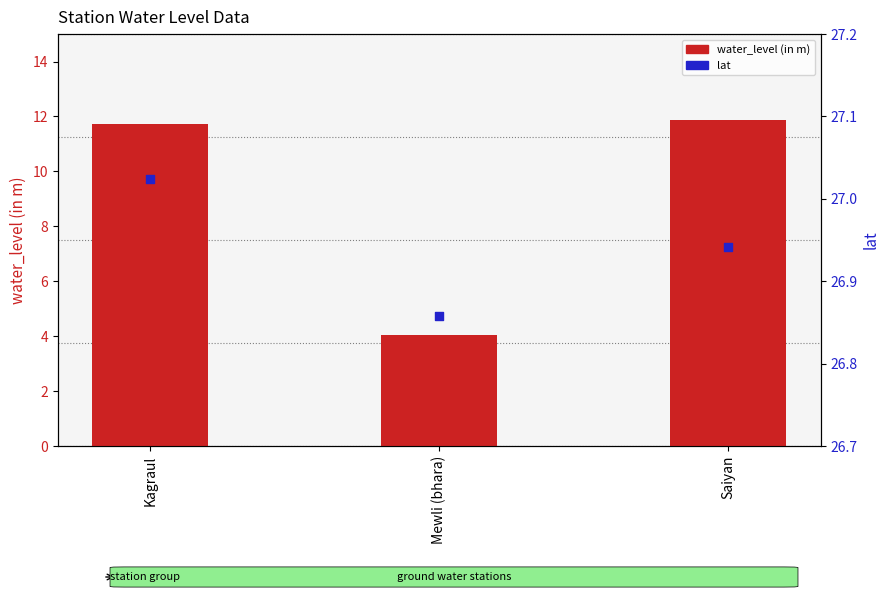

At which category is the sum across all series the highest?

Saiyan